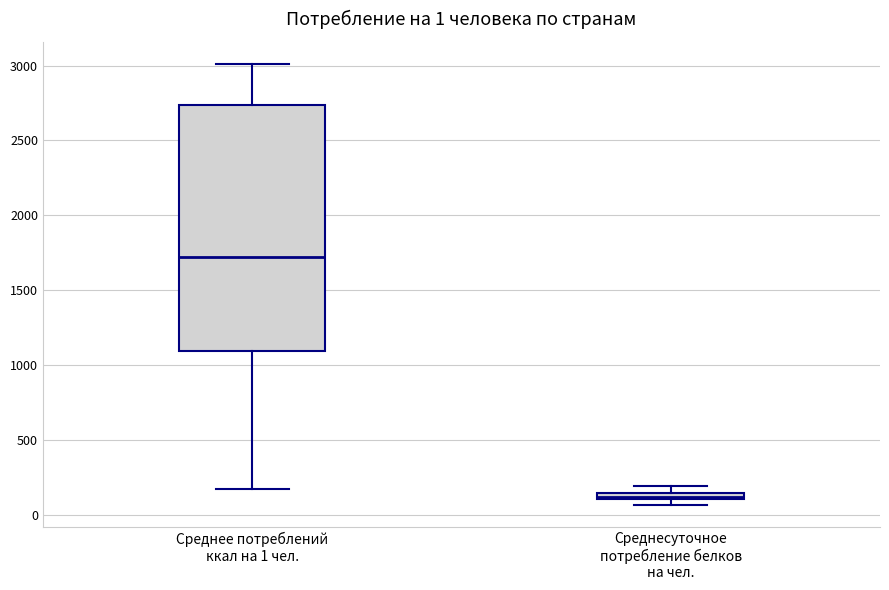

Which box has the lowest median line?

Среднесуточное потребление белков на чел.